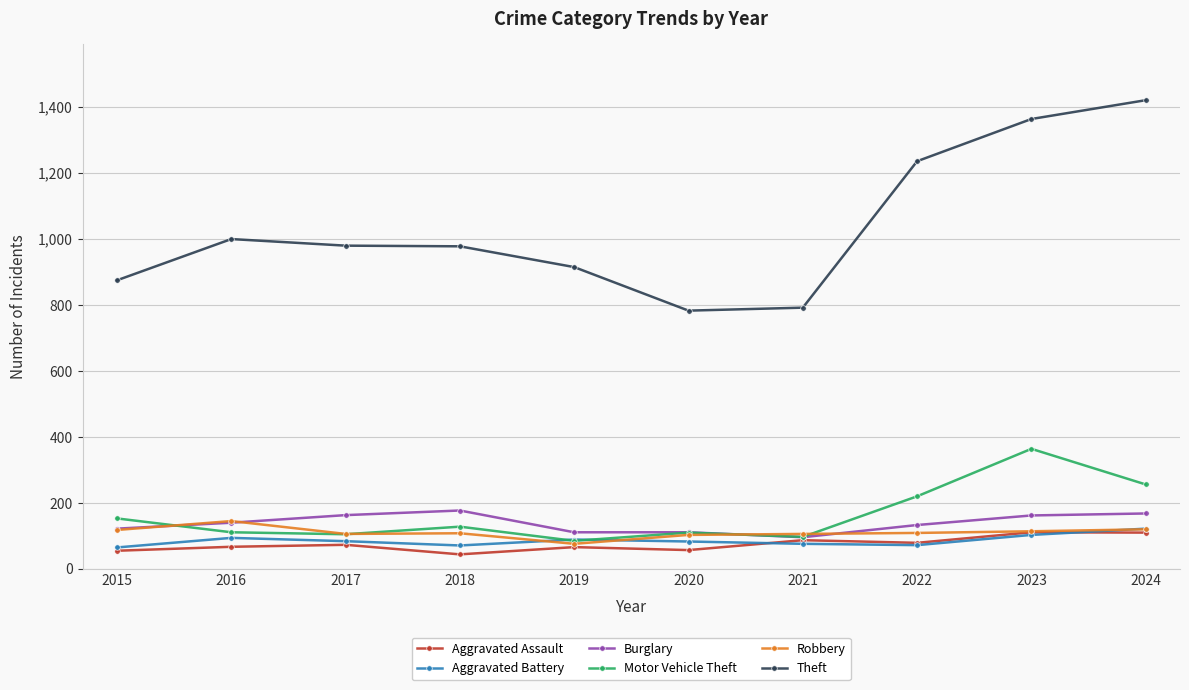

What is the total value across all series at 2022?

1843